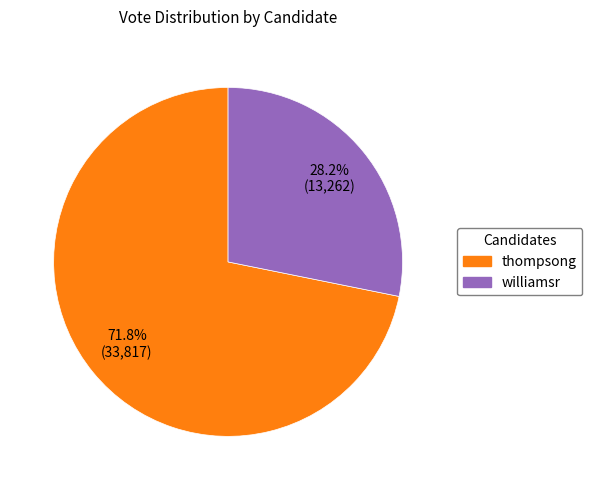

What percentage do thompsong and williamsr together represent?

100.0%